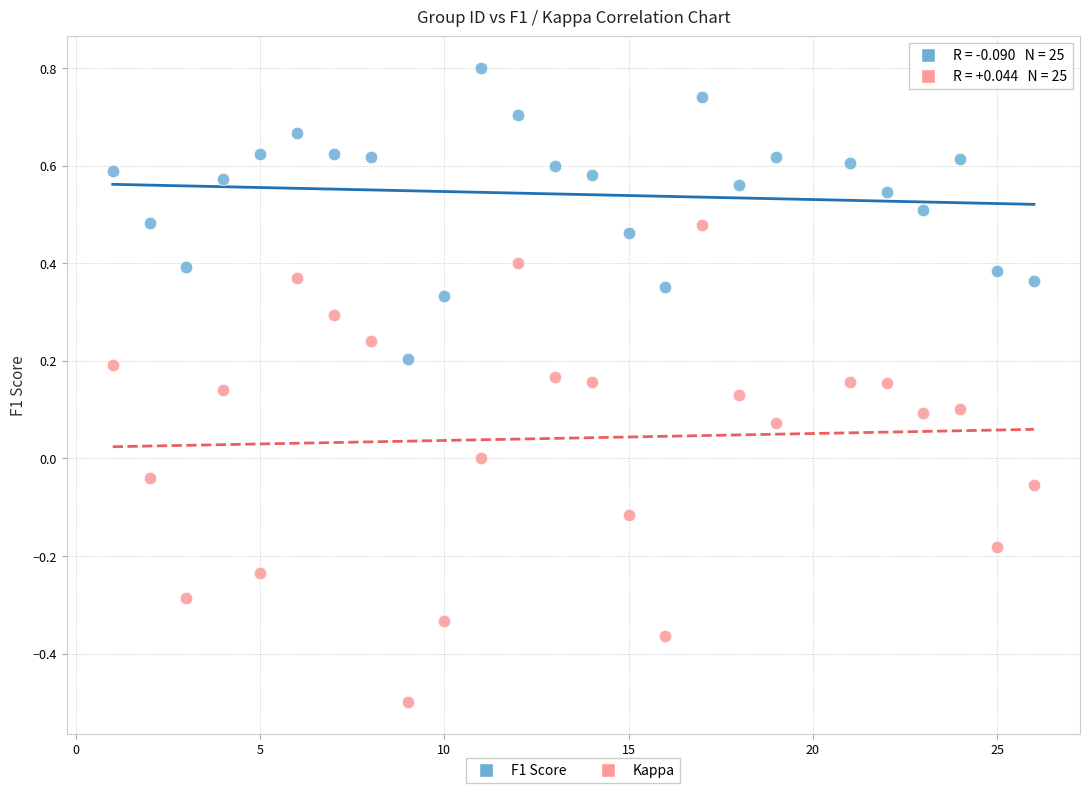

Which series contains the highest Y value?

F1 Score